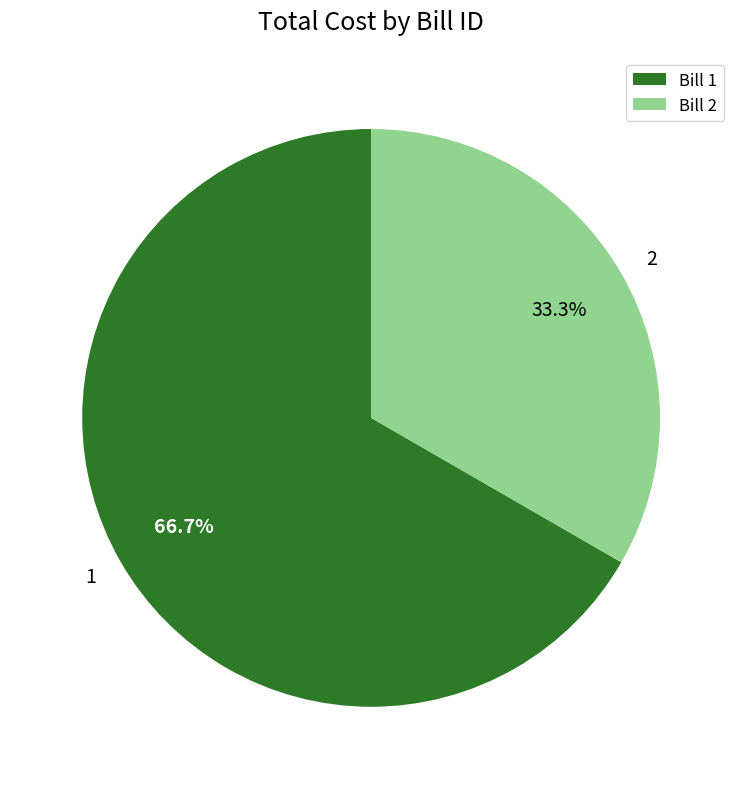

What is the smallest slice in the pie chart?

Bill 2